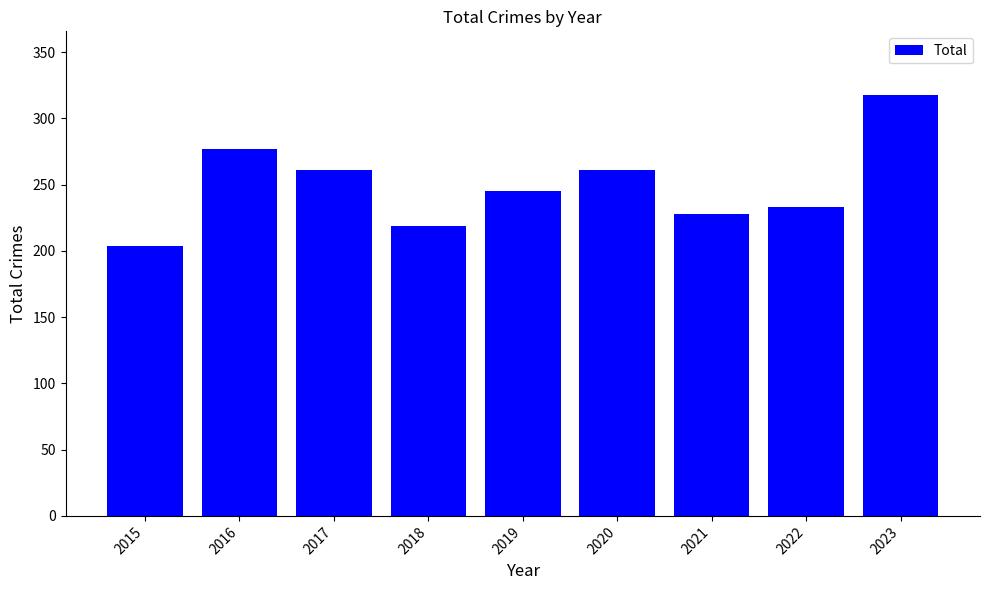

The value at 2016 is 393. True or false?

False